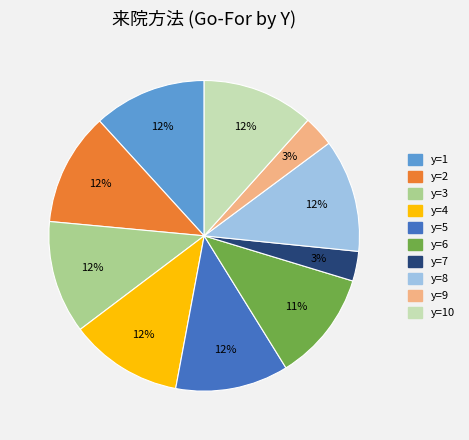

To the nearest percent, what is the difference between the largest and smallest slice percentages?

9%